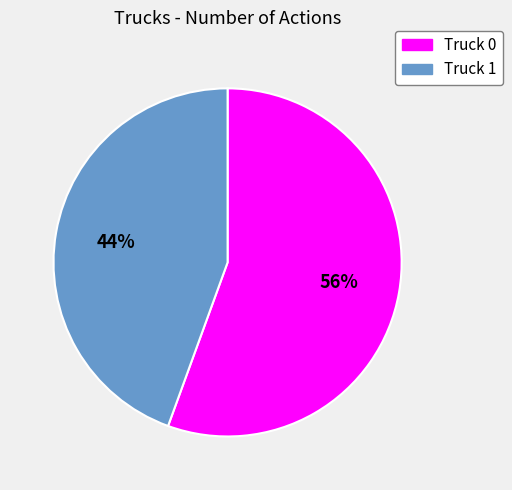

Count the number of slices in the pie.

2